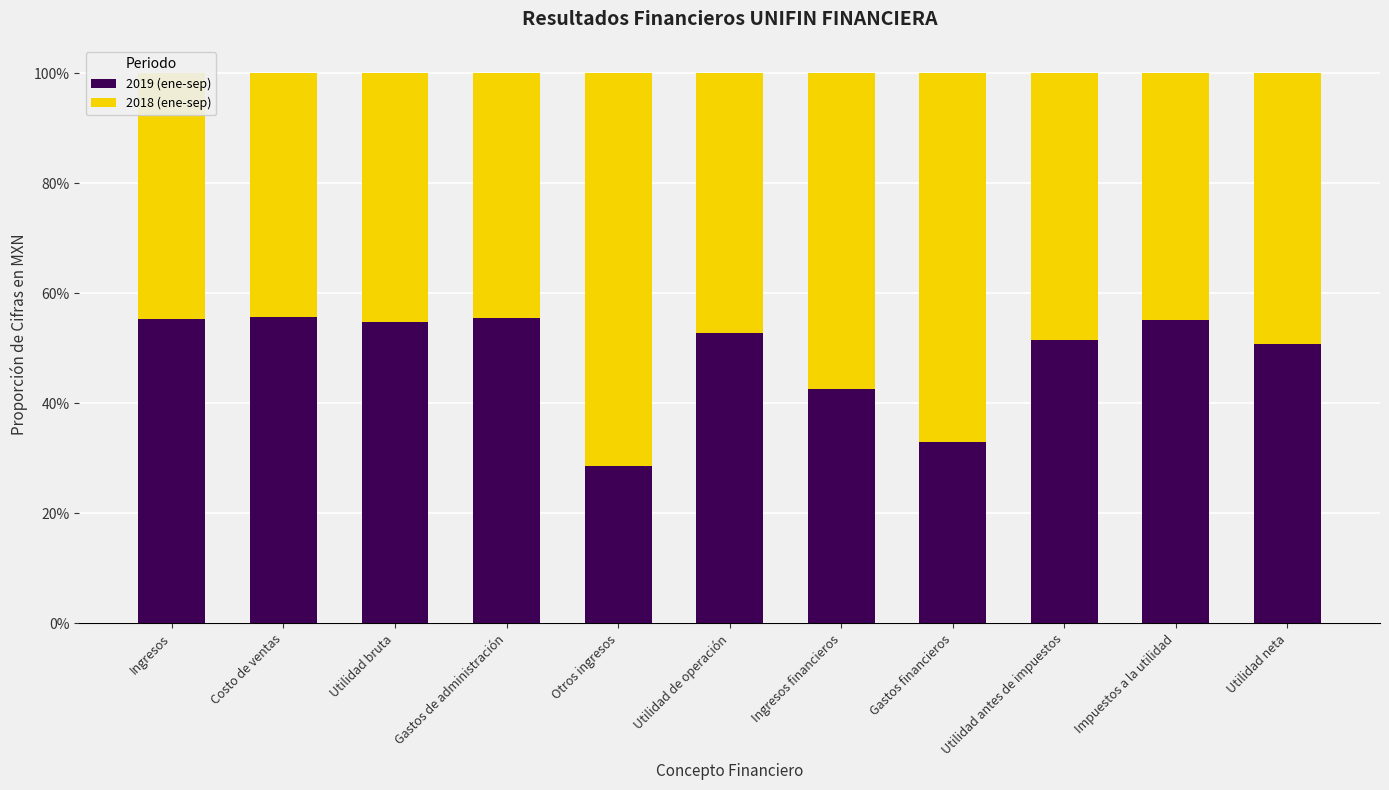

What are all the series names shown in the legend?

2019 (ene-sep), 2018 (ene-sep)